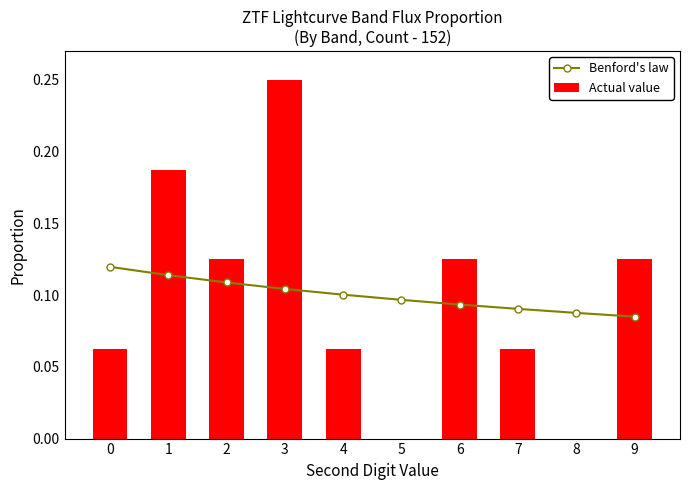

Which series has the widest spread of values?

Actual value